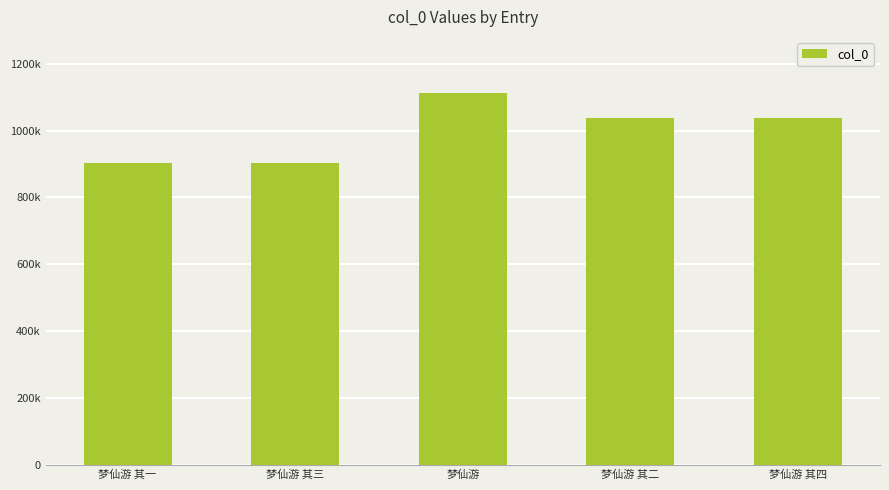

What is the value of the 4th bar from the left?

1037187